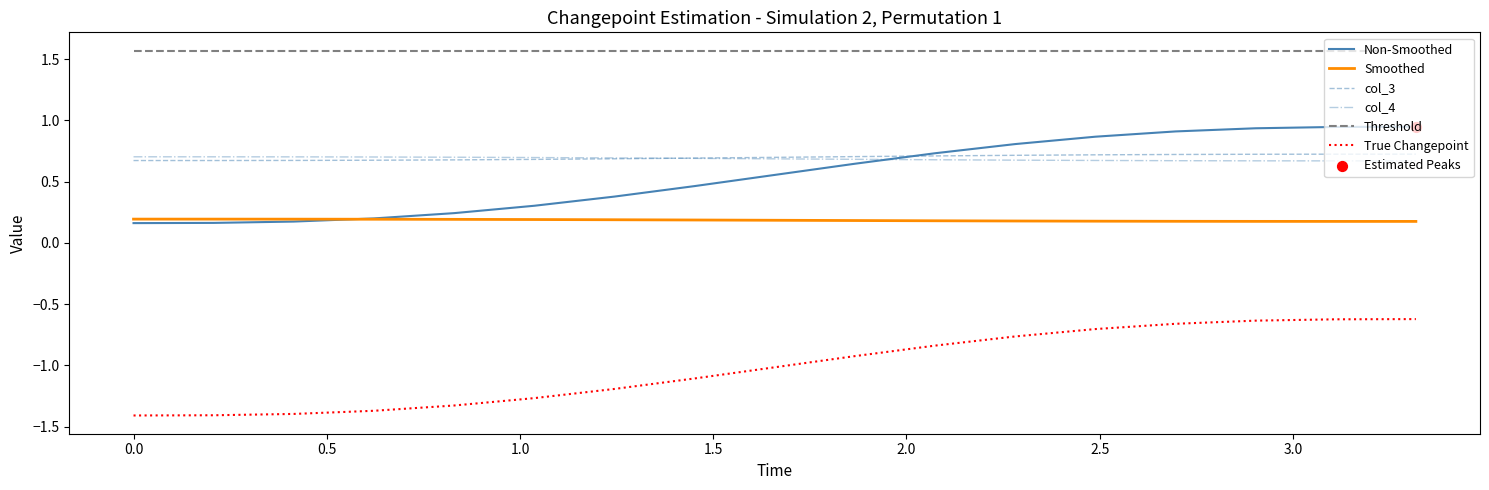

True or false: col_3 and Smoothed intersect in this chart.

False